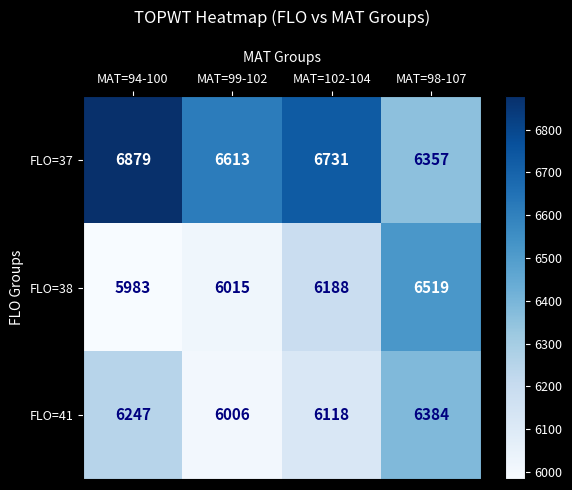

What is the difference between the maximum and minimum values in the FLO=37 series?

522